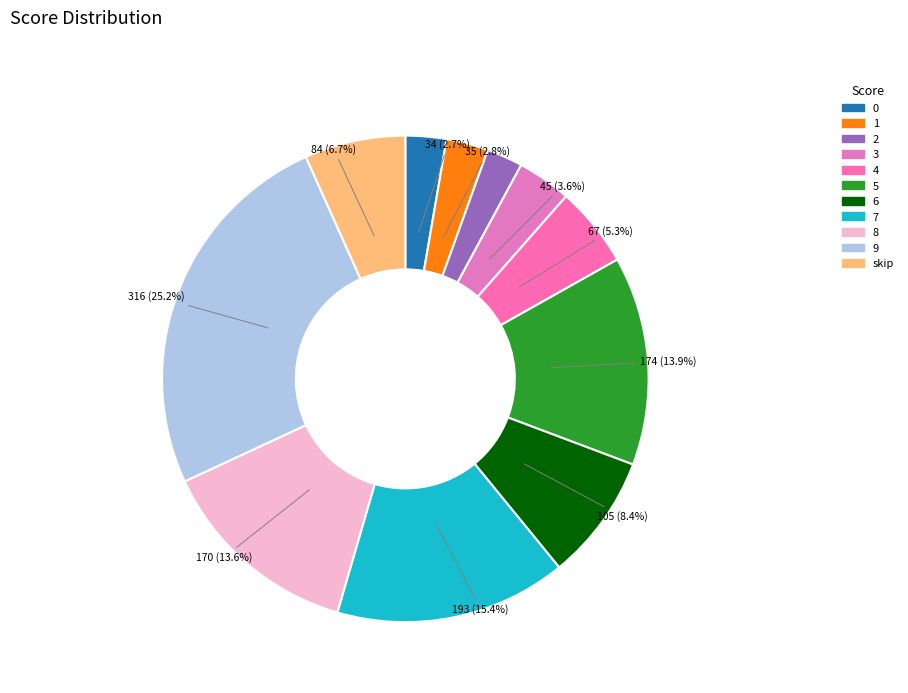

Does any single category account for the majority?

No